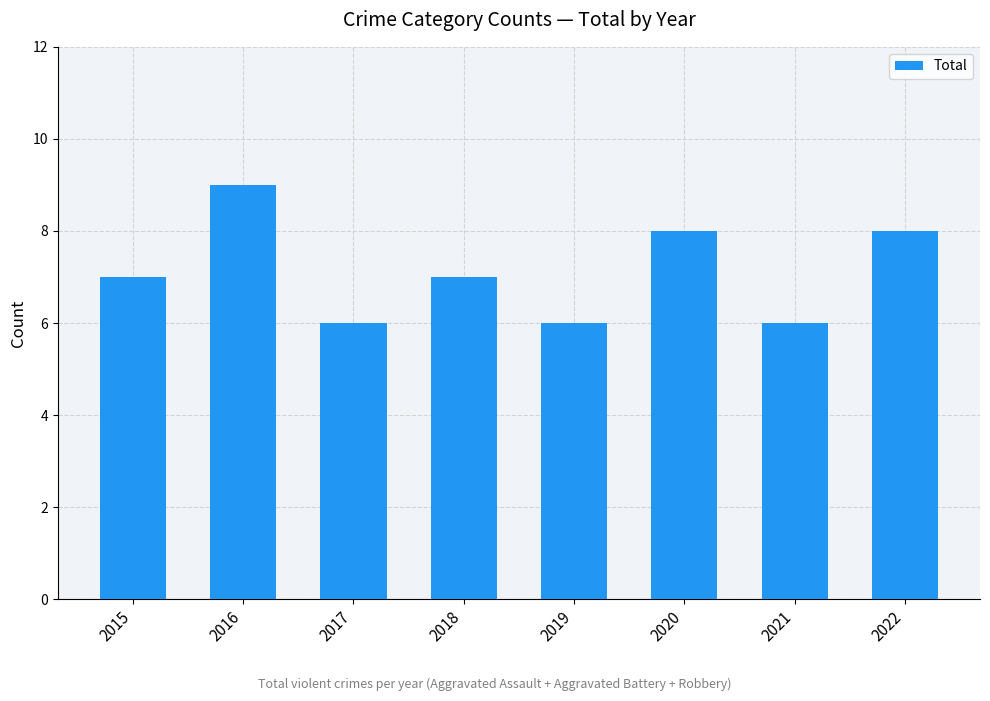

What value does the data have at 2015?

7